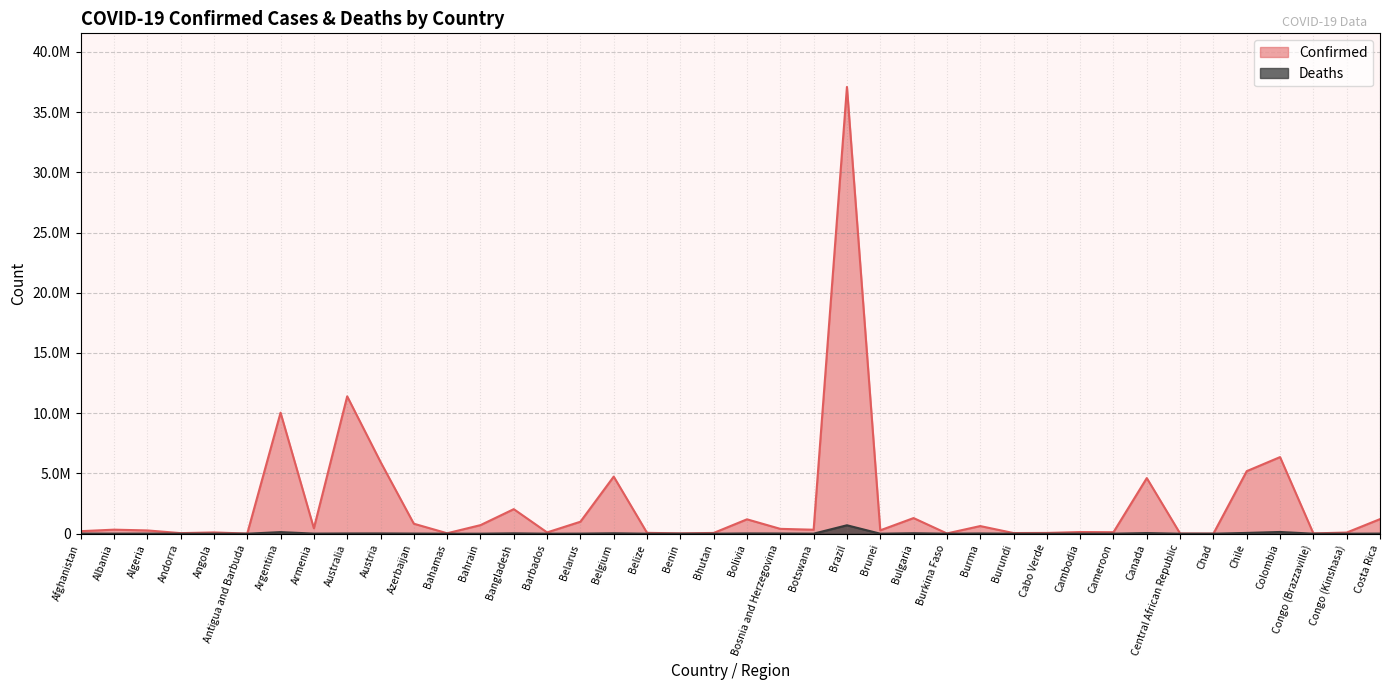

What is the label of the 22nd point from the right?

Benin